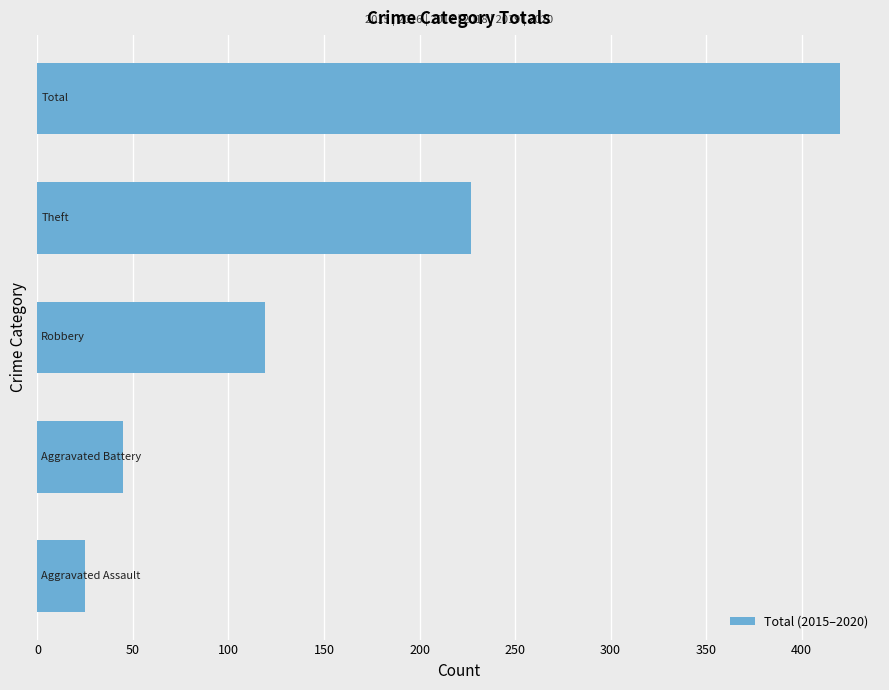

How many data points are less than 119?

2